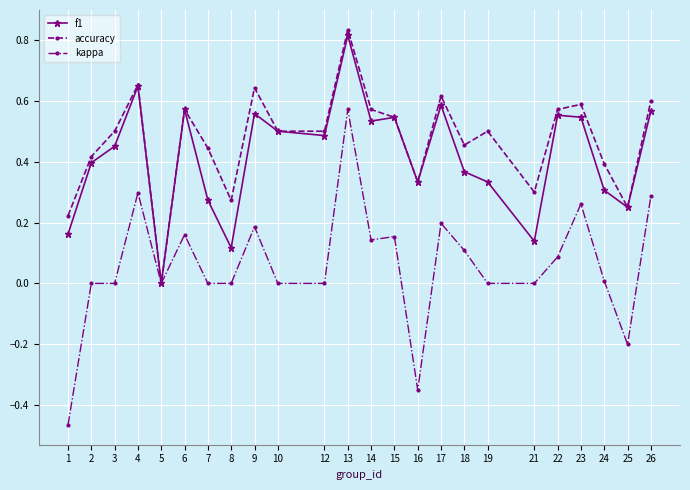

How many series are shown in this chart?

3